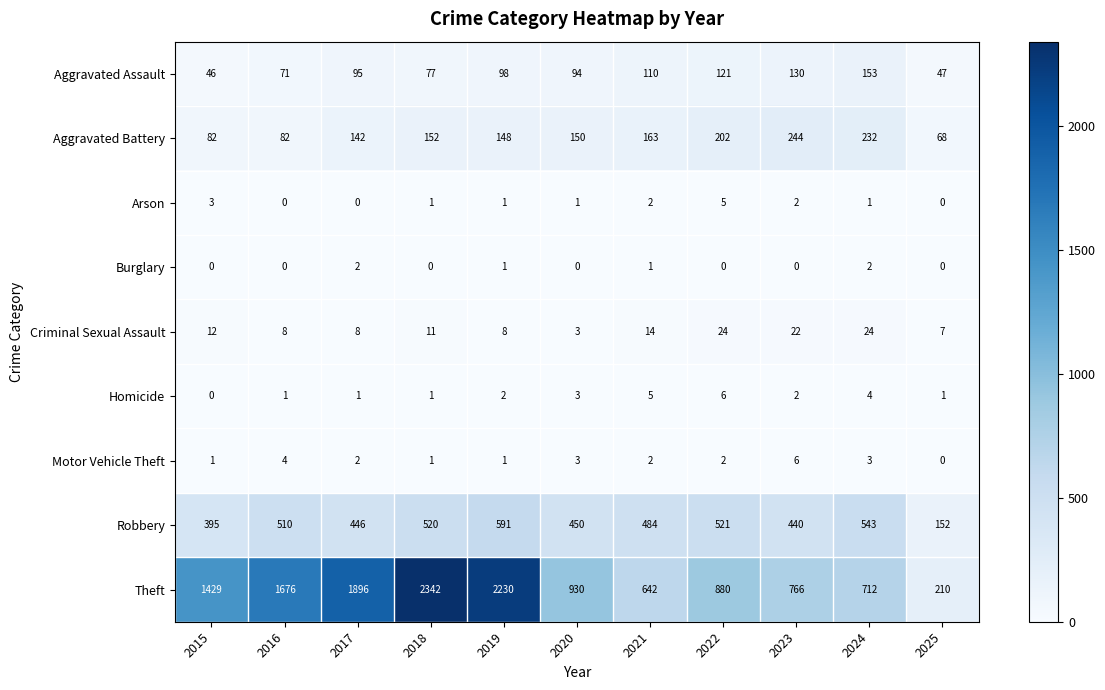

What is the greatest value displayed?

2342